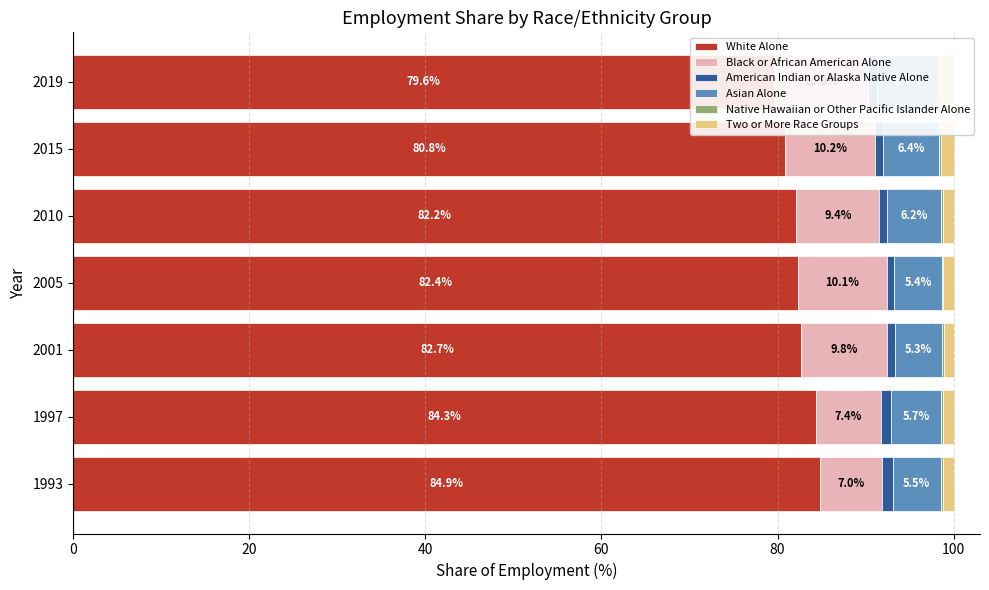

Reading left to right, extract all data points from this chart.

White Alone: 84.9	84.3	82.7	82.4	82.2	80.8	79.6
Black or African American Alone: 7.0	7.4	9.8	10.1	9.4	10.2	10.8
American Indian or Alaska Native Alone: 1.2	1.1	0.9	0.9	0.8	0.9	0.9
Asian Alone: 5.5	5.7	5.3	5.4	6.2	6.4	6.8
Native Hawaiian or Other Pacific Islander Alone: 0.2	0.2	0.2	0.2	0.2	0.2	0.3
Two or More Race Groups: 1.2	1.2	1.1	1.2	1.2	1.4	1.6